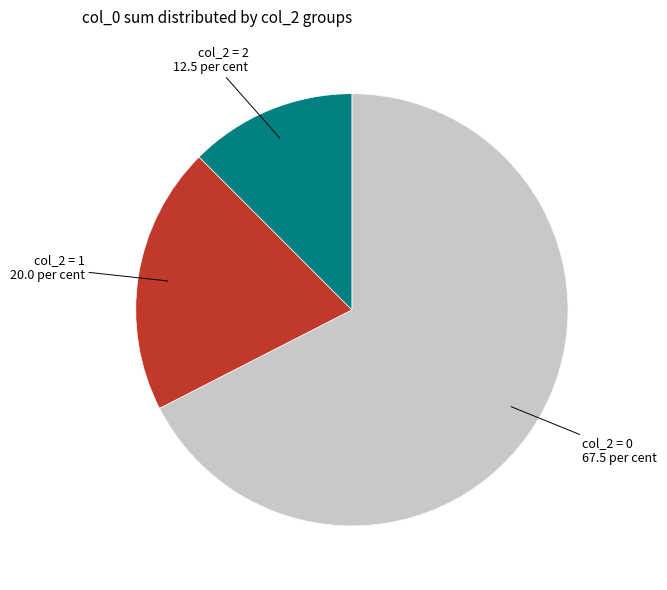

Is there a majority slice in this chart?

Yes